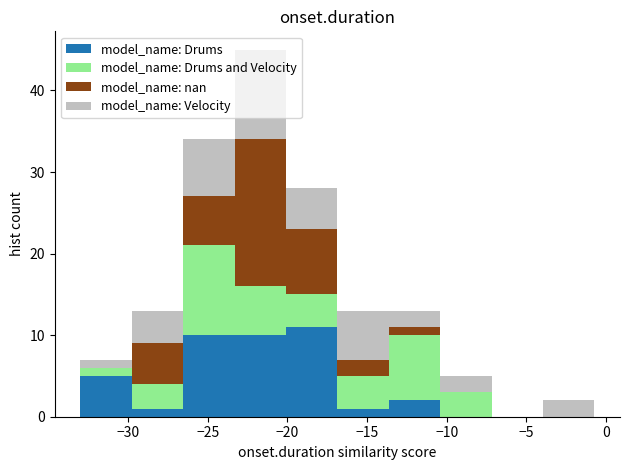

Reading left to right, list every stacked bar in this chart as the range it spans on the x-axis followed by its total height. Neither the bar edges nor the heights are printed on the chart, so give them approximately, as read against the axes.

-33.0 to -30.0: 7
-30.0 to -26.5: 13
-26.5 to -23.5: 34
-23.5 to -20.0: 45
-20.0 to -17.0: 28
-17.0 to -13.5: 13
-13.5 to -10.5: 13
-10.5 to -7.0: 5
-7.0 to -4.0: 0
-4.0 to -0.5: 2